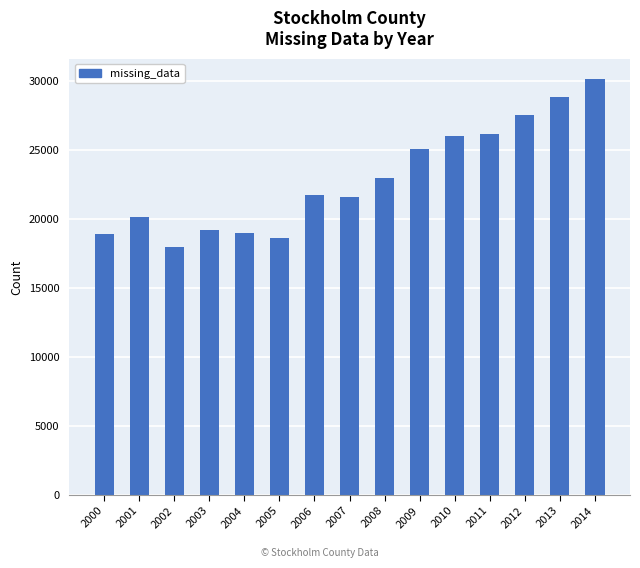

What is the average value?

22956